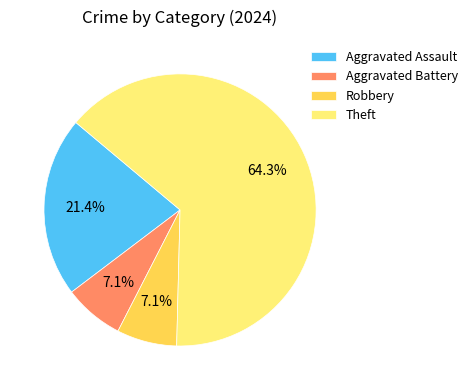

Count the number of slices in the pie.

4